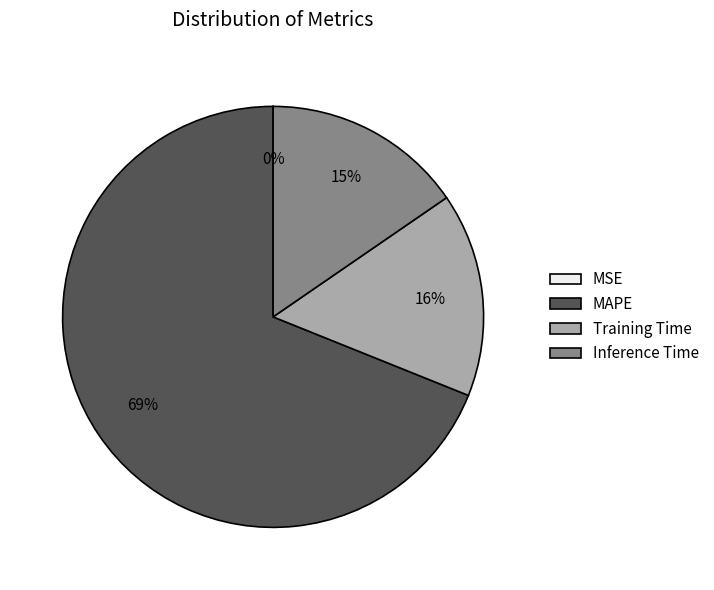

Which slice is the largest?

MAPE